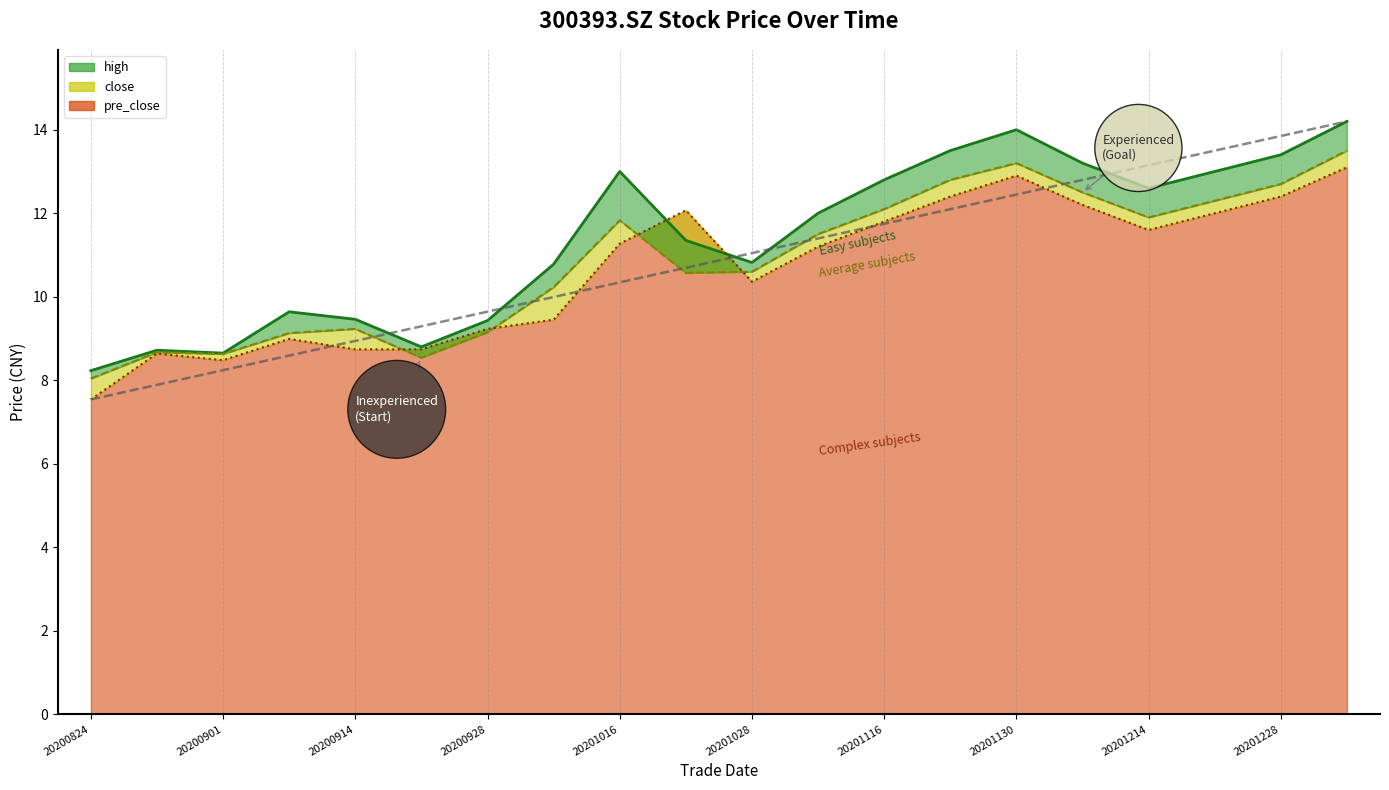

What is the sum of the values at 20200824 and 20200928?

17.9